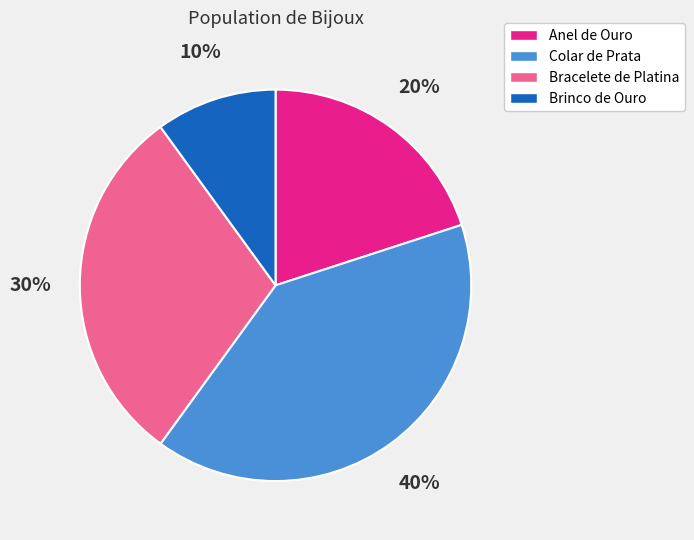

Does Bracelete de Platina account for over 50% of the chart?

No